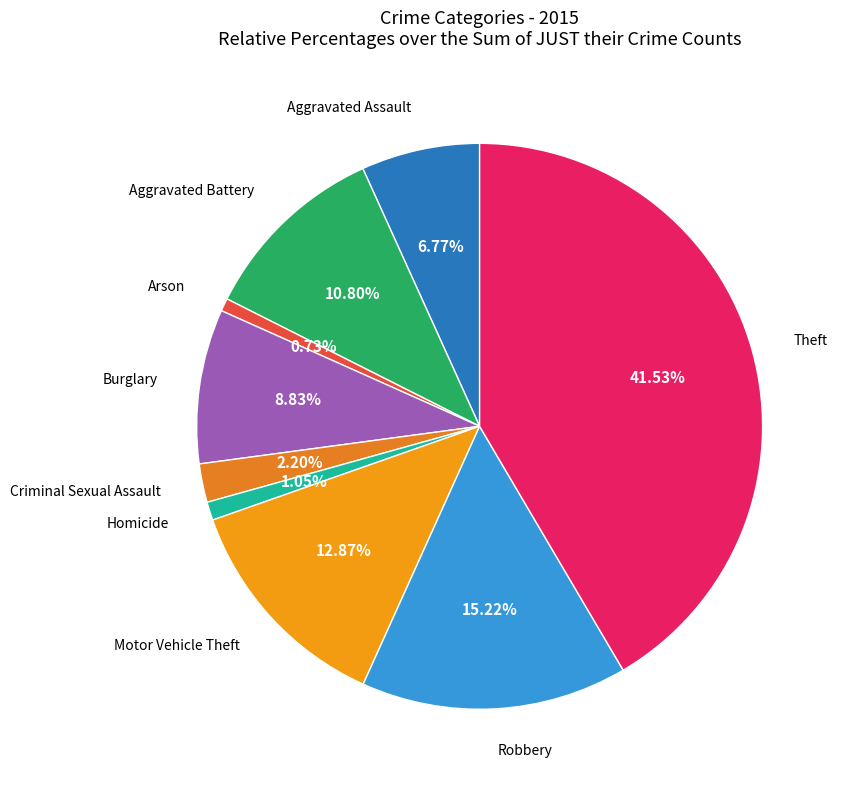

Count the number of slices in the pie.

9